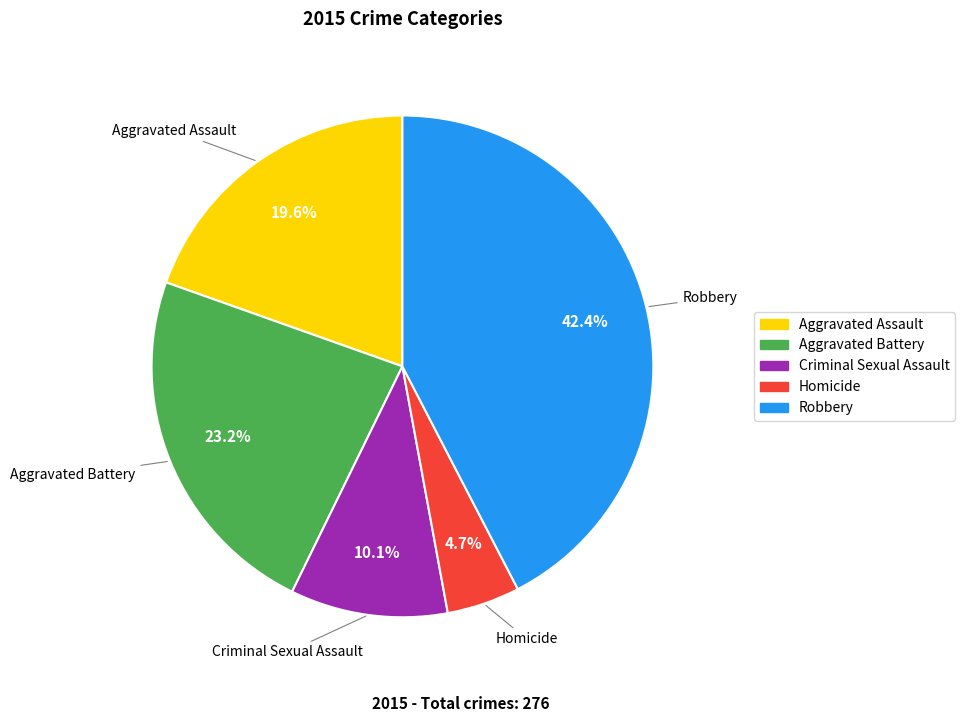

To the nearest percent, what percentage of the pie is Aggravated Battery?

23%